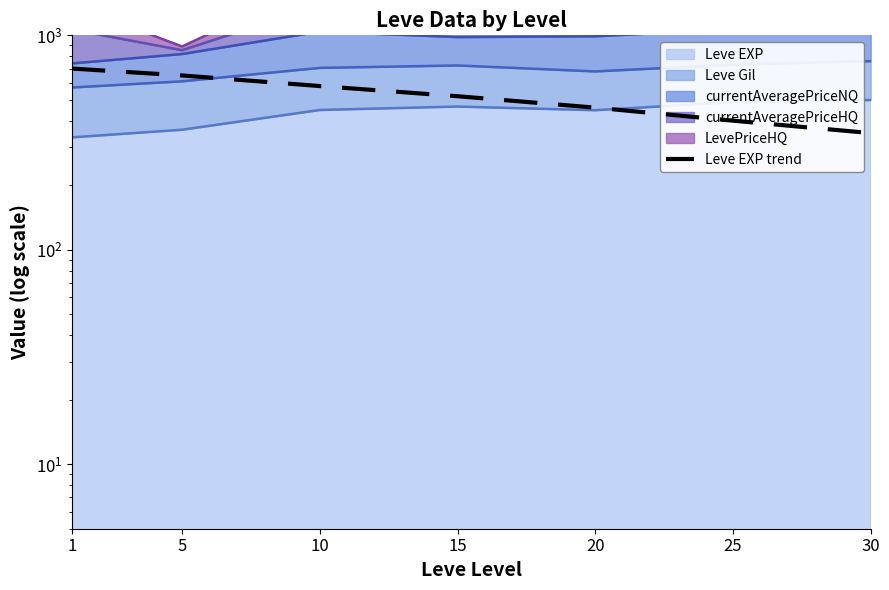

Does the chart have visible grid lines?

No